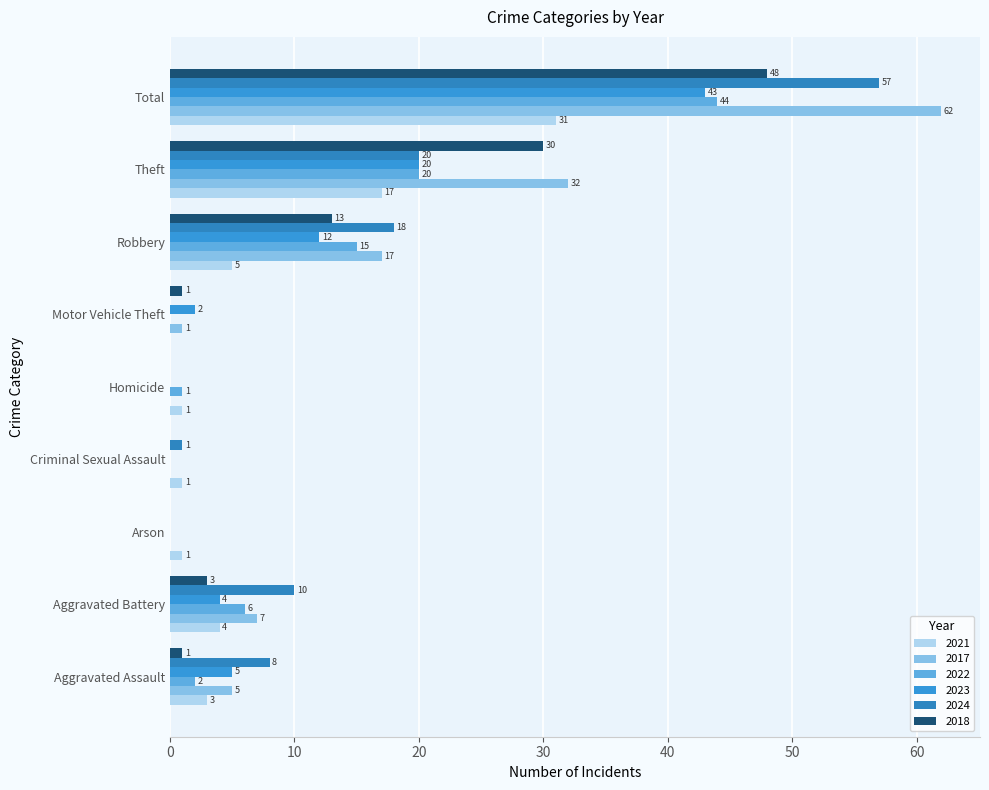

What is the average value of the 2017 series?

14